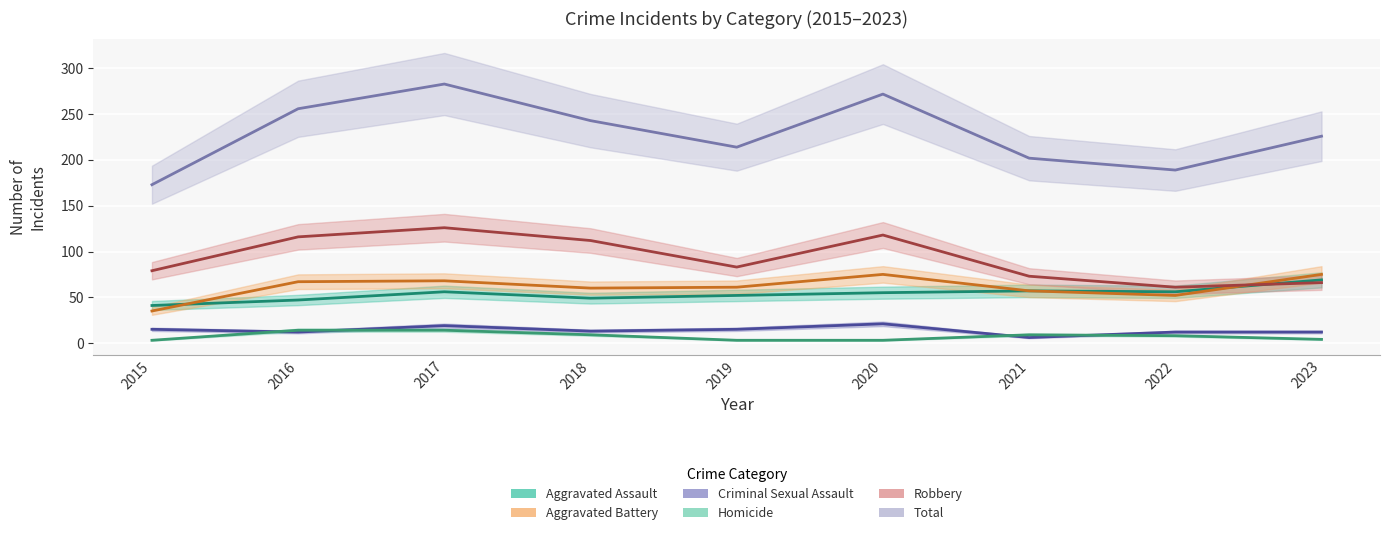

What is the difference between the maximum and minimum values in the Homicide series?

11